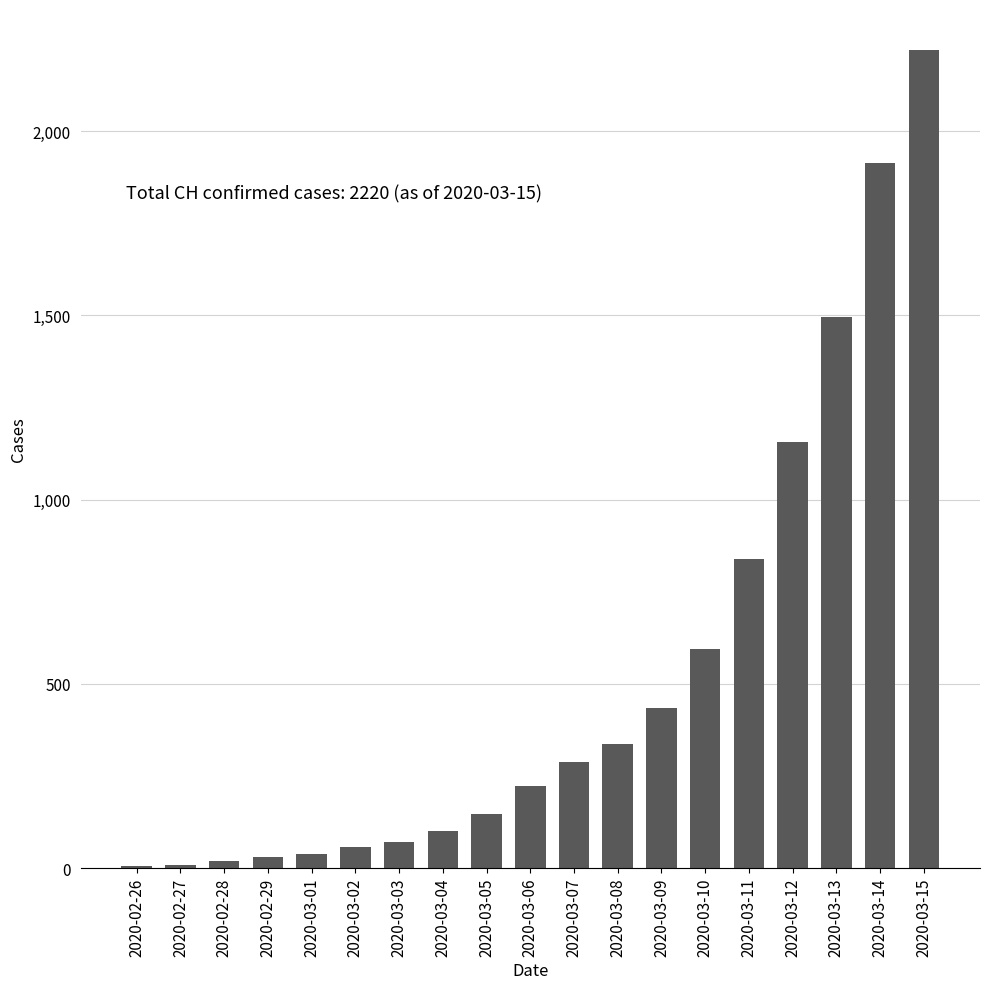

What is the greatest value displayed?

2220